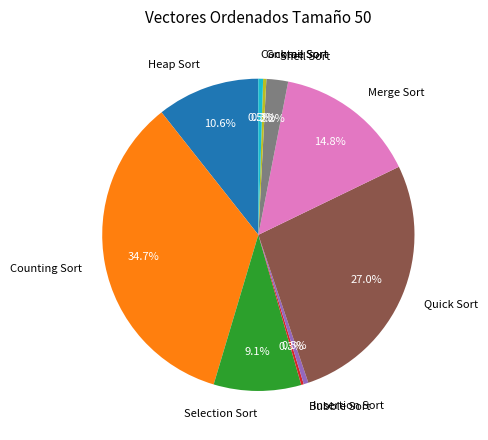

Which category has the biggest portion of the pie?

Counting Sort